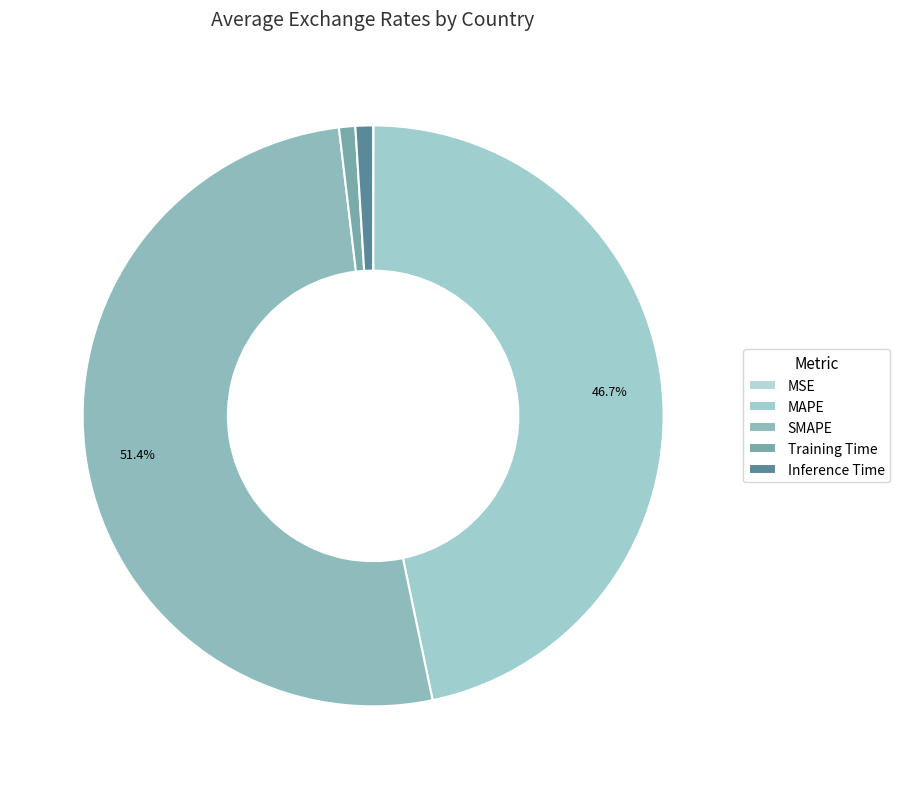

To the nearest percent, what is the difference between the Training Time and MSE slice percentages?

1%